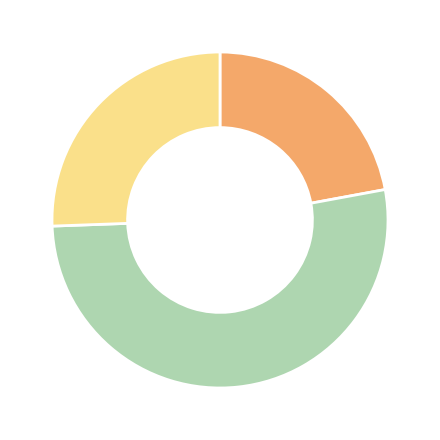

Is there any slice that represents more than half of the pie?

Yes